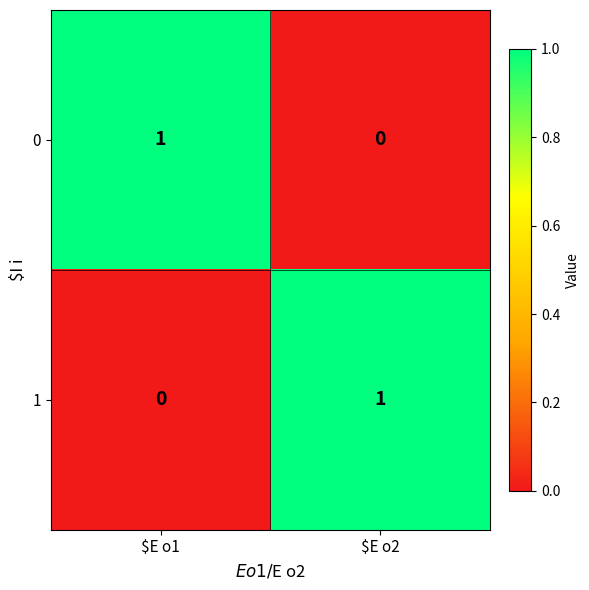

True or false: 1 has a value of 1 at $E o2.

True